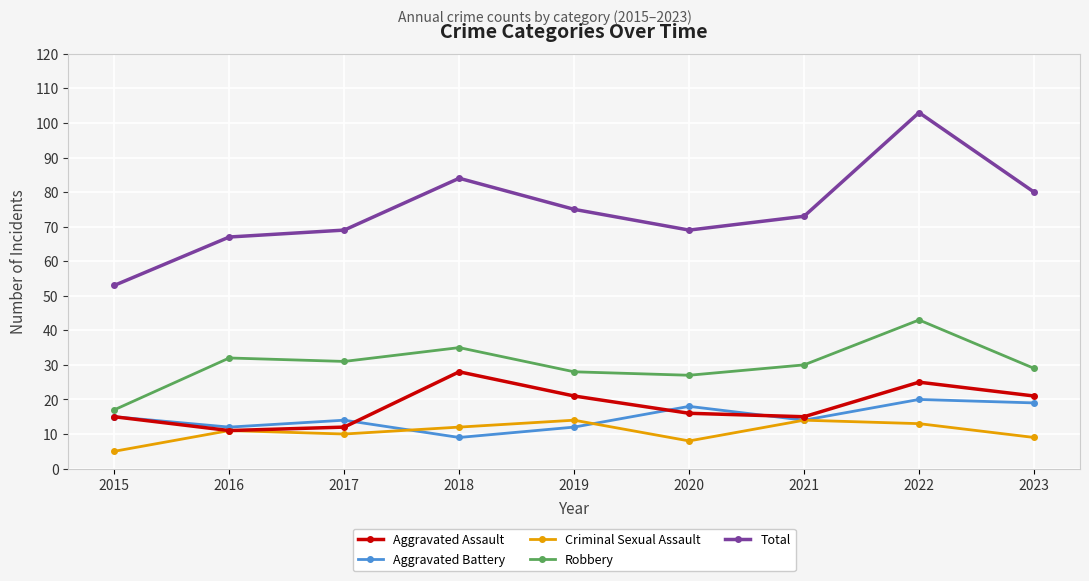

What is the average value of the Criminal Sexual Assault series?

11